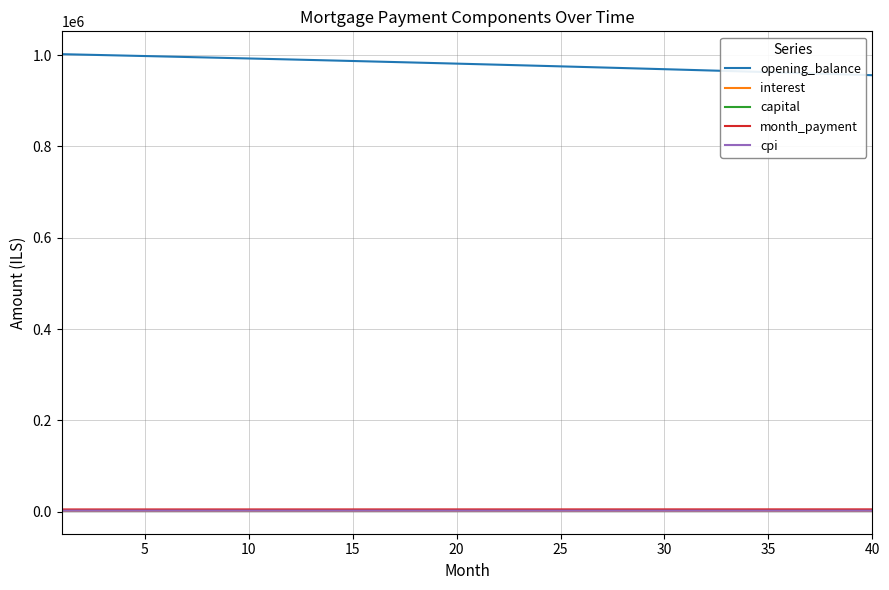

True or false: month_payment and opening_balance intersect in this chart.

False